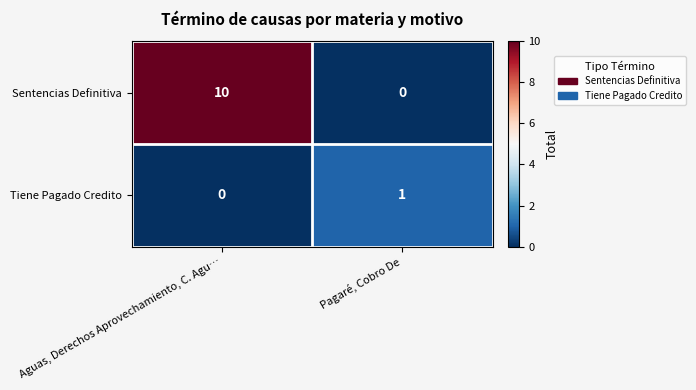

How many distinct data groups are displayed?

2